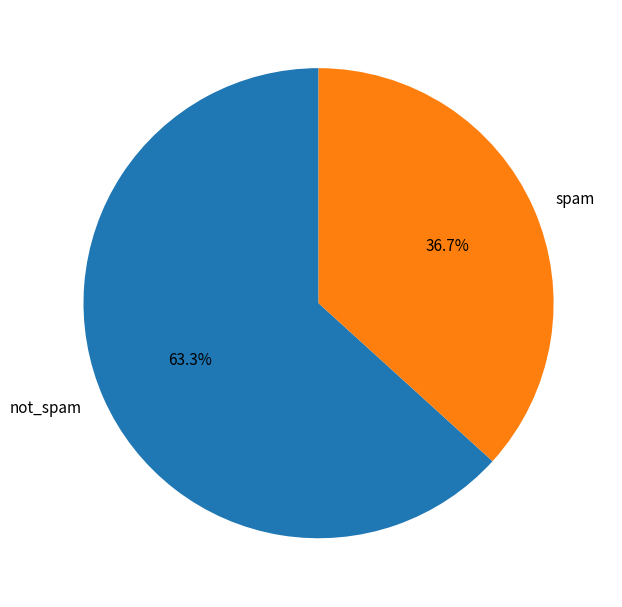

Is the sum of not_spam and spam greater than half?

Yes